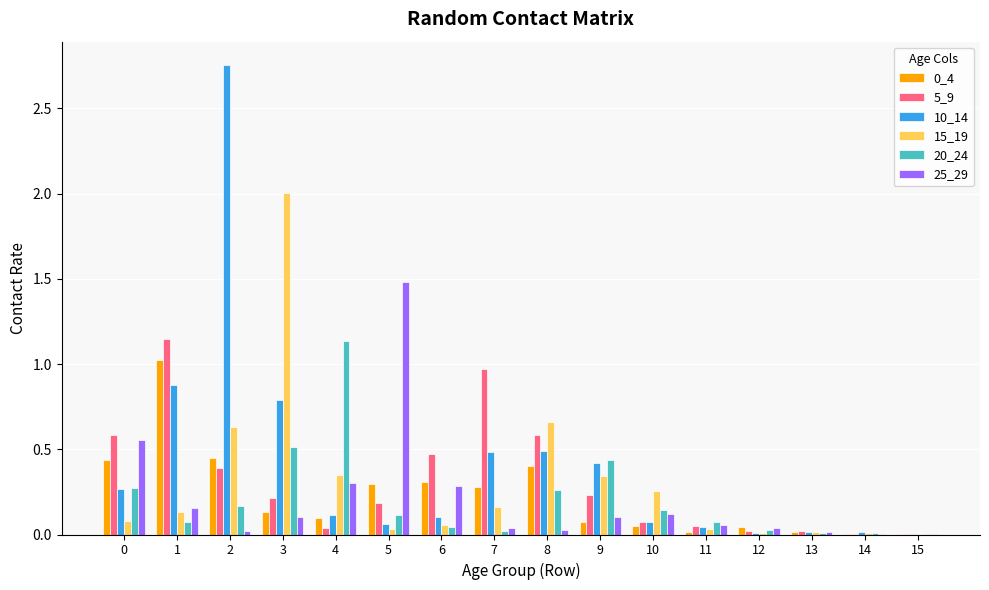

The value of 0_4 at 8 is 0.2. True or false?

False